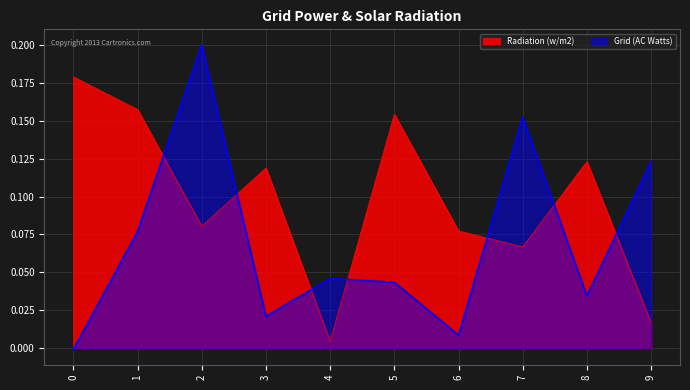

How many interior local valleys does the Grid (AC Watts) series have?

3